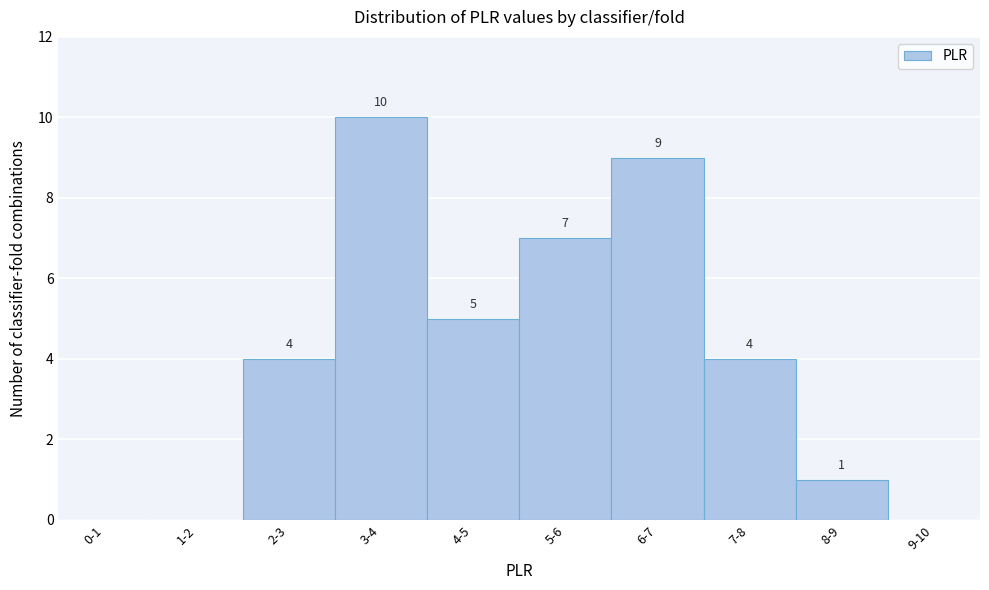

Reading right to left, what are all the values shown in this chart?

9-10=0	8-9=1	7-8=4	6-7=9	5-6=7	4-5=5	3-4=10	2-3=4	1-2=0	0-1=0